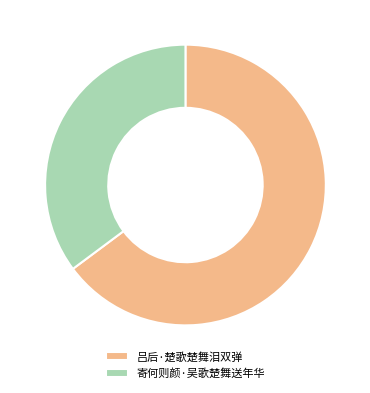

Which has a higher value, 寄何则颜·吴歌楚舞送年华 or 吕后·楚歌楚舞泪双弹?

吕后·楚歌楚舞泪双弹